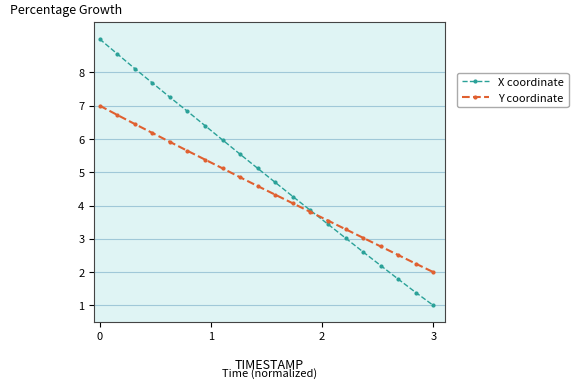

How many categories are shown in the chart?

20